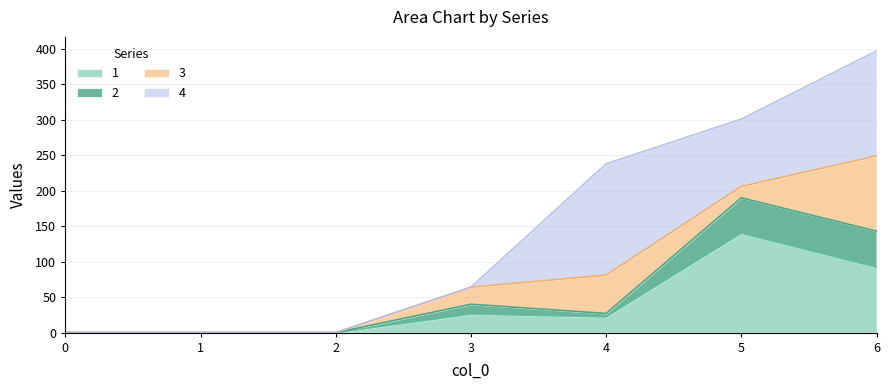

At which label is 2 closest to 95?

6